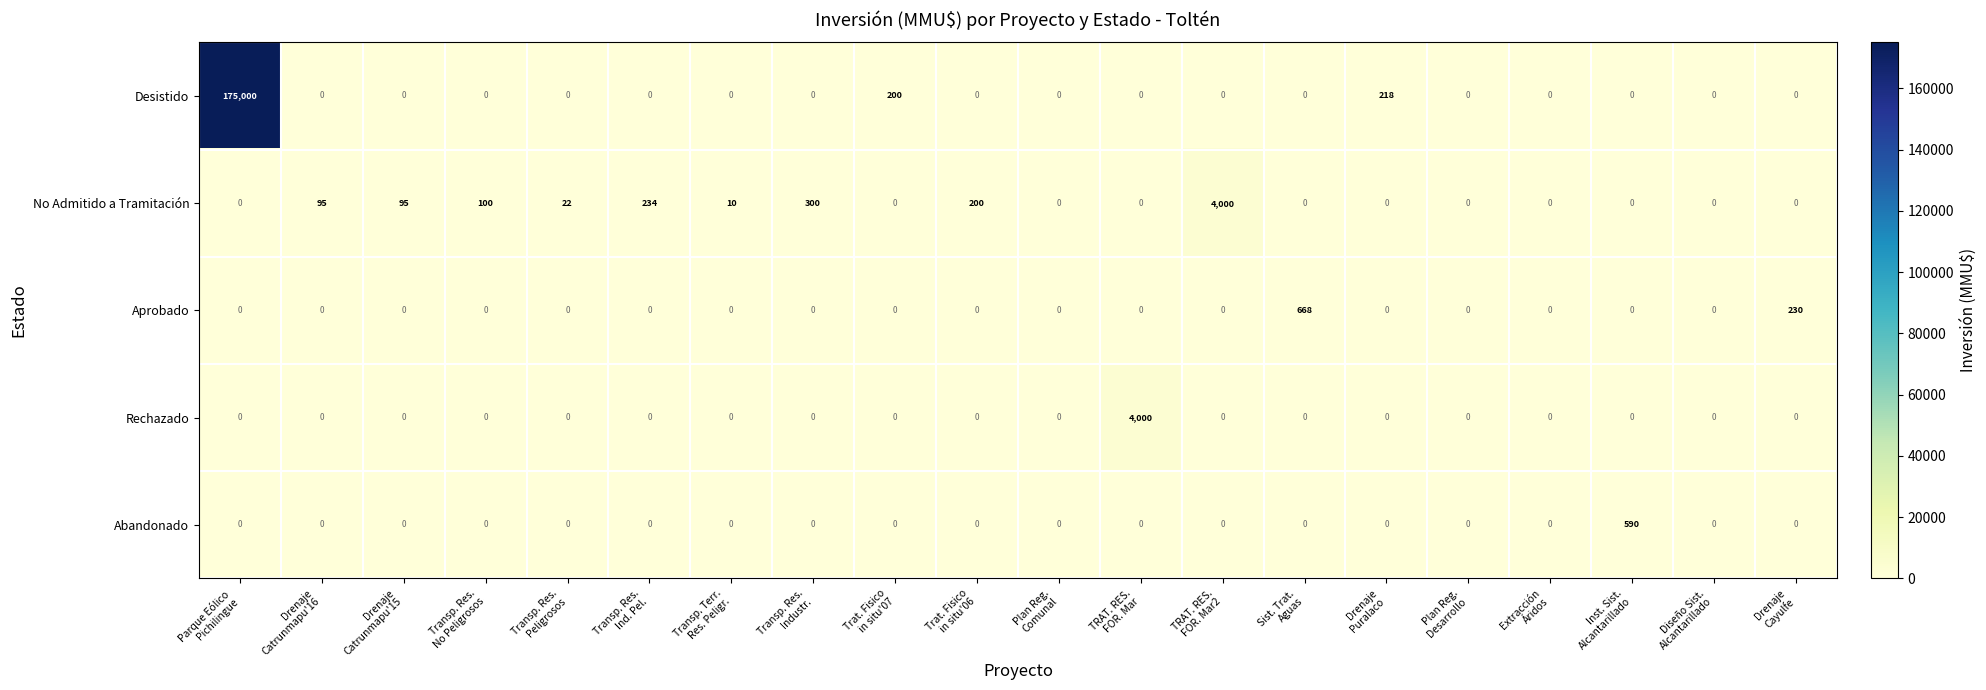

What is the difference between the maximum and minimum values in the Rechazado series?

4000